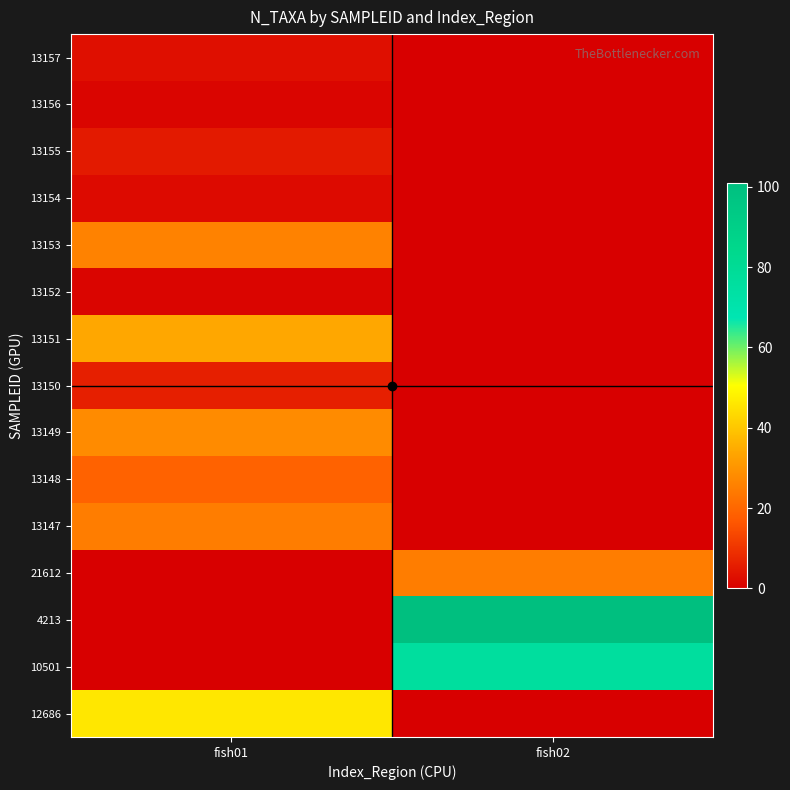

At which category is the sum across all series the highest?

fish02